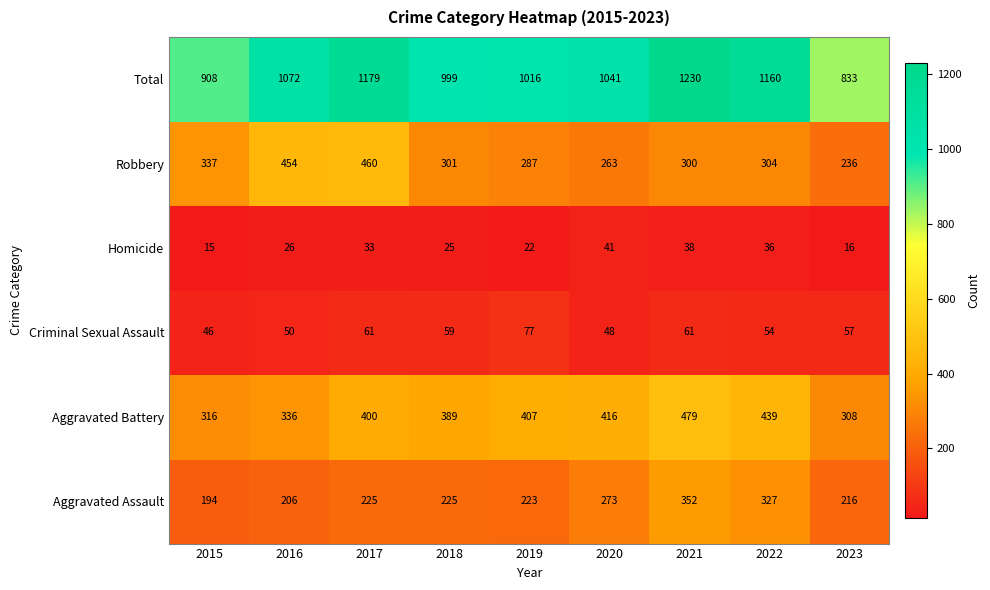

What is the sum of the Homicide values at 2022 and 2023?

52